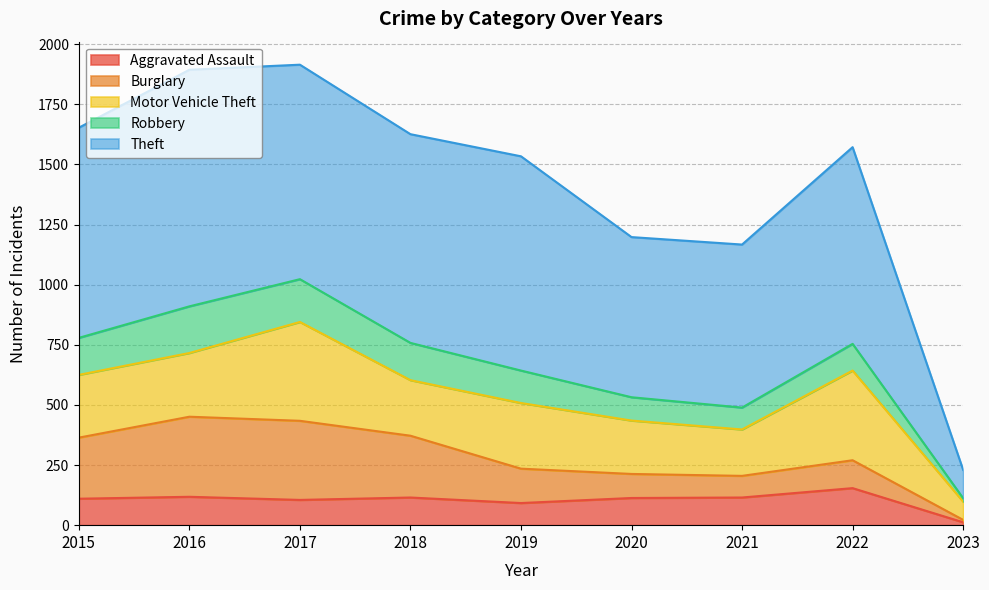

What are all the series names shown in the legend?

Aggravated Assault, Burglary, Motor Vehicle Theft, Robbery, Theft